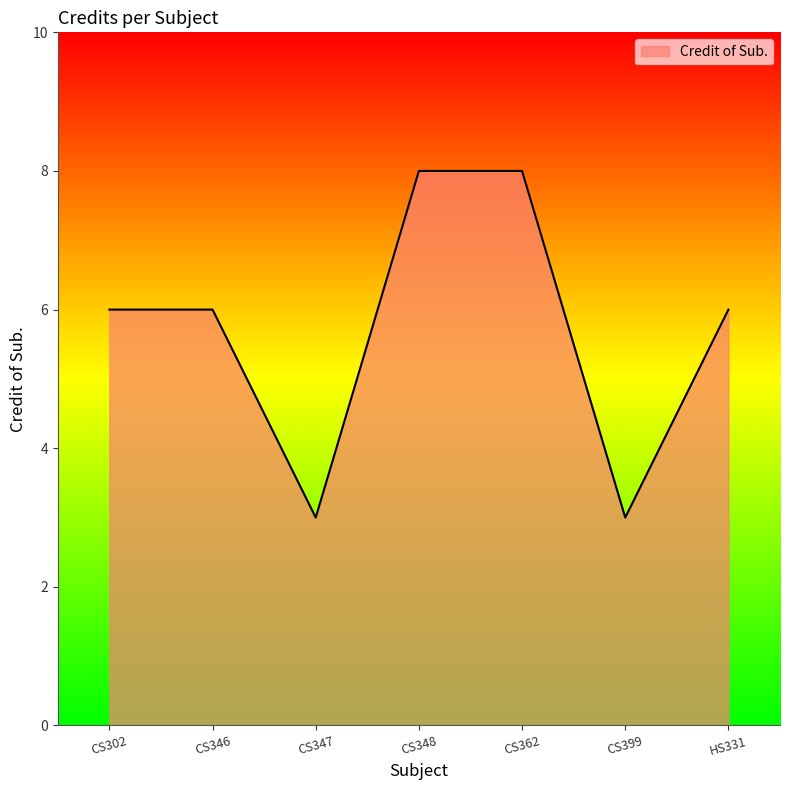

The chart shows a value of 13 at CS348. True or false?

False